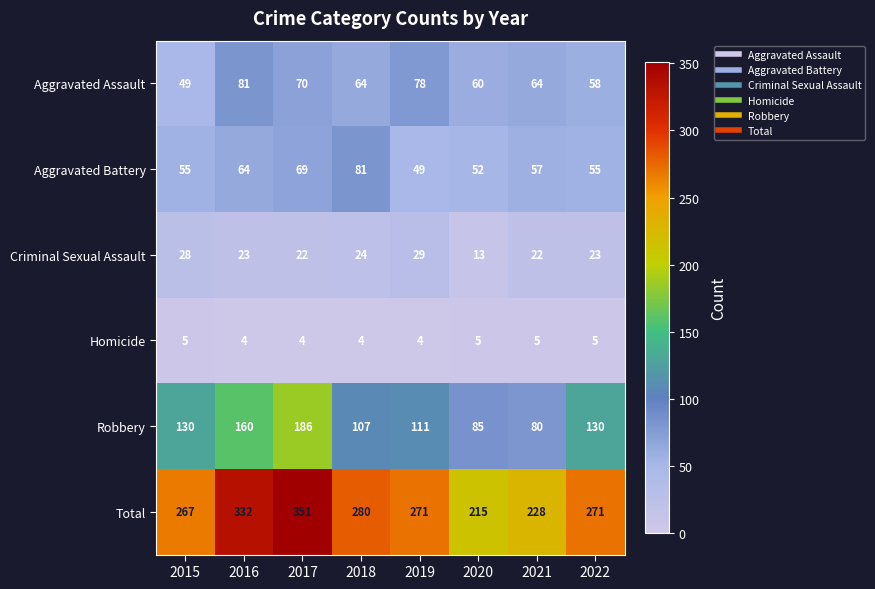

How many data points does each series have?

8